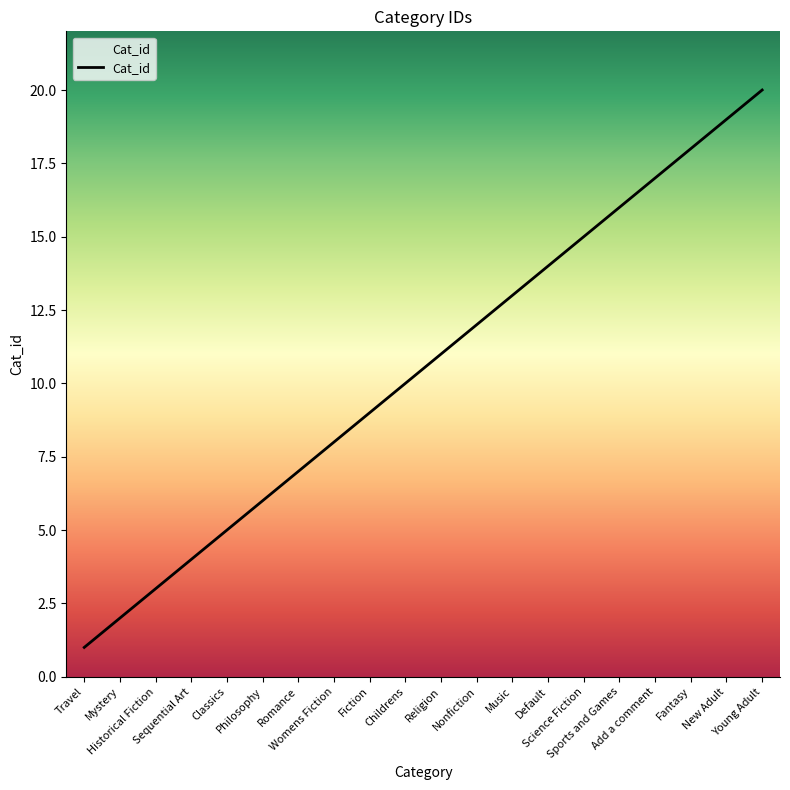

Is it true that the value at Religion is 17?

False